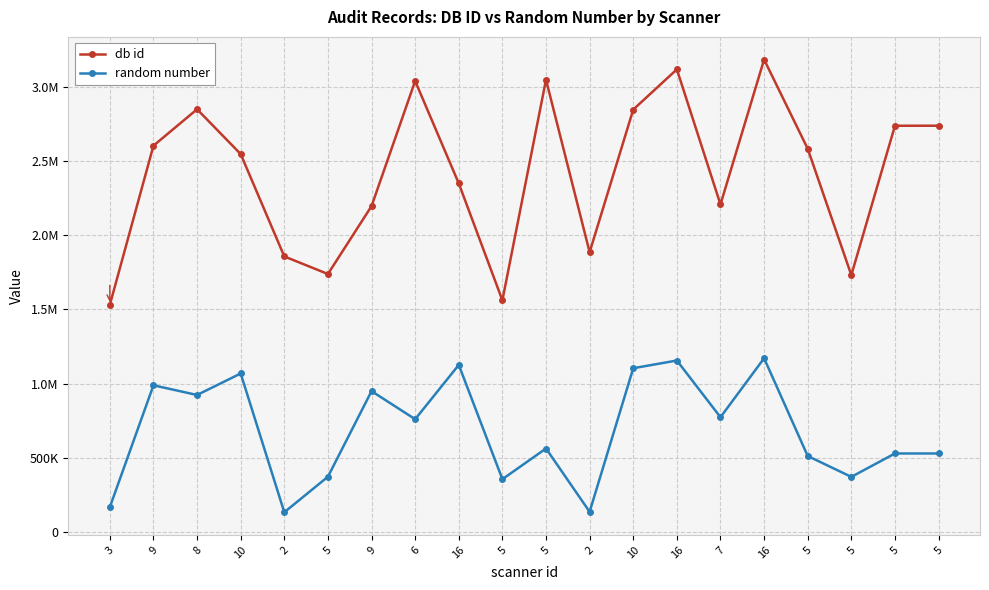

The value of db id at 2 is 1857678. True or false?

True